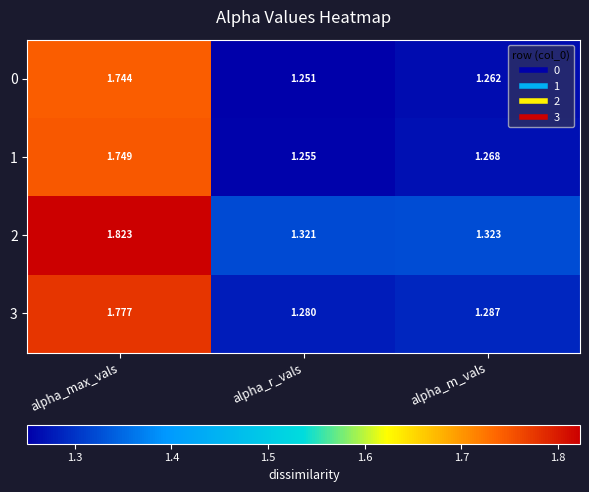

At how many categories does at least one series exceed 1?

3